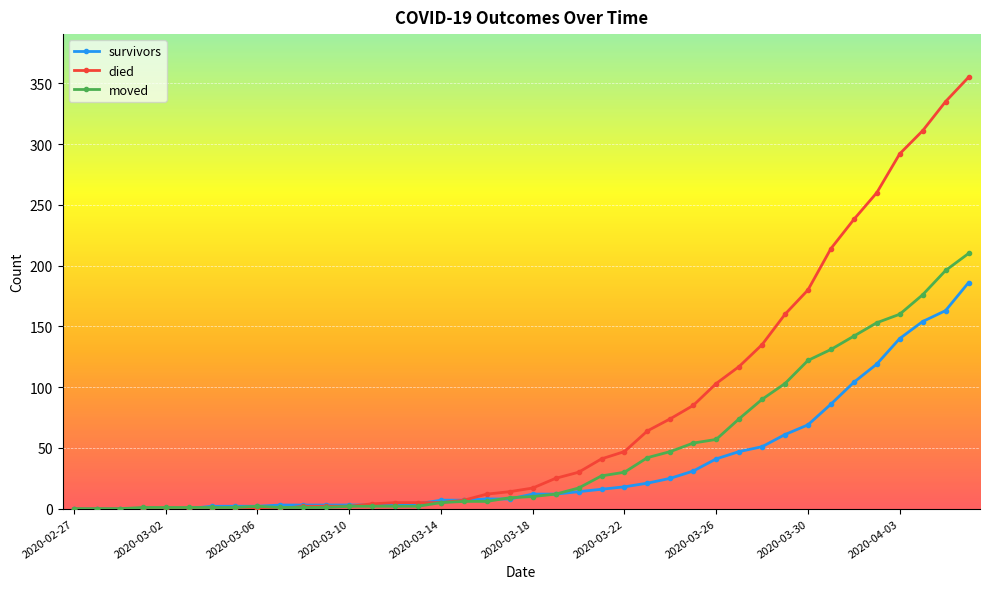

True or false: moved has more than 0 interior local peaks.

True